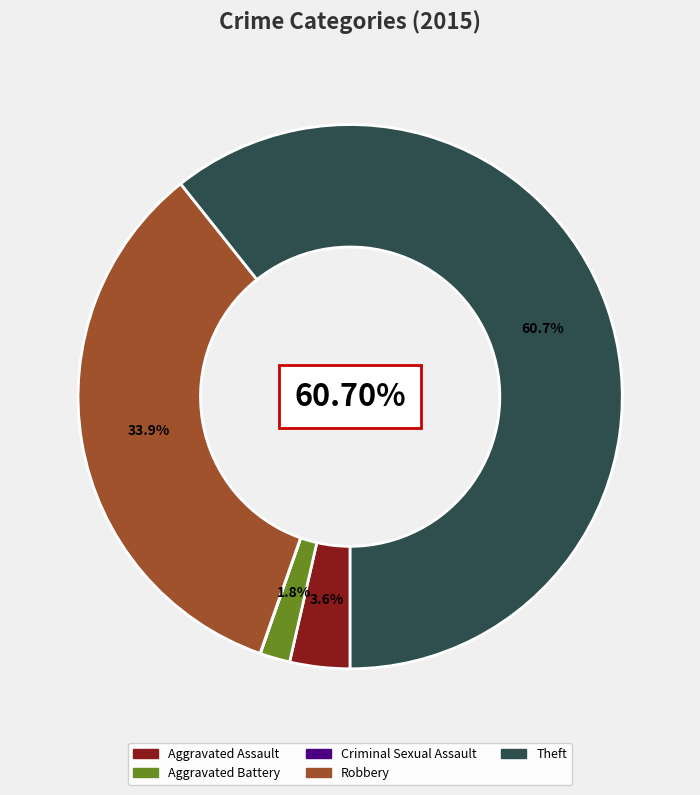

True or false: Aggravated Battery accounts for 2% of the total.

True